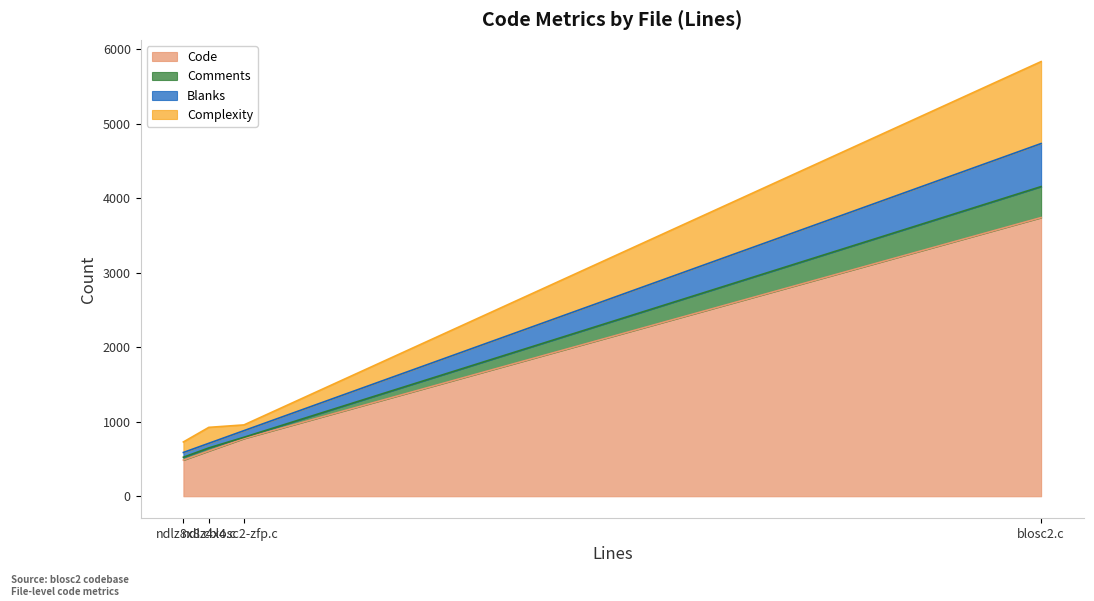

What are all the series names shown in the legend?

Code, Comments, Blanks, Complexity